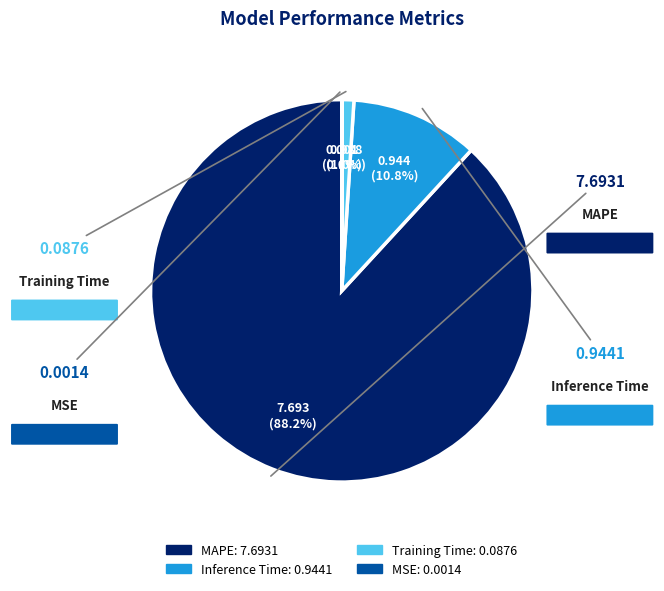

Is there a majority slice in this chart?

Yes